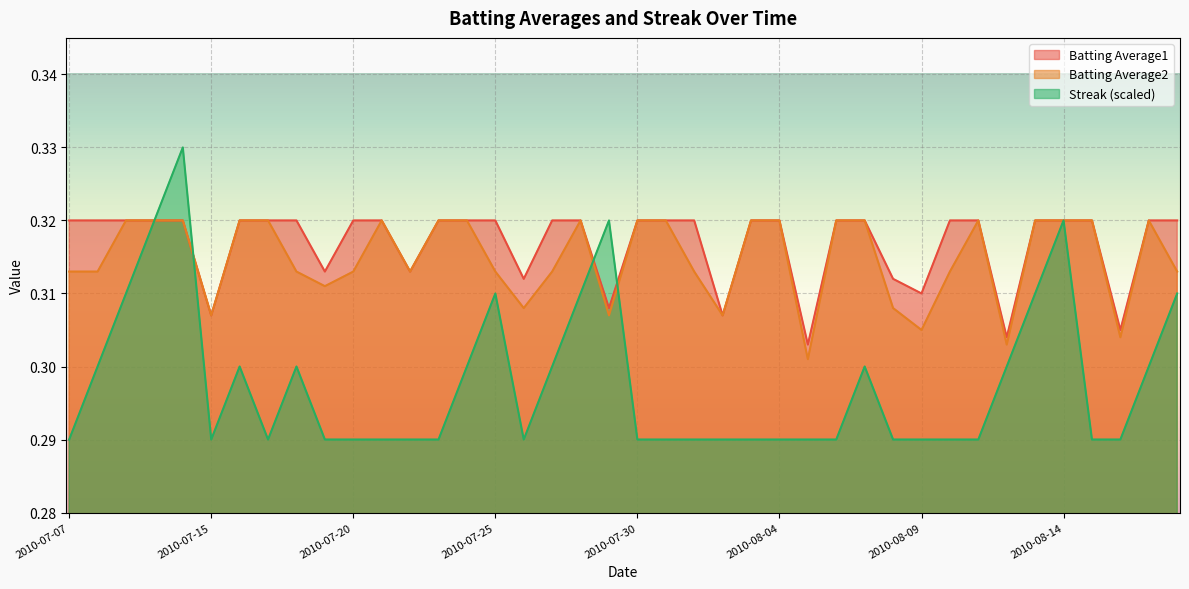

True or false: Batting Average2 has a value of 0.3 at 2010-07-10.

True